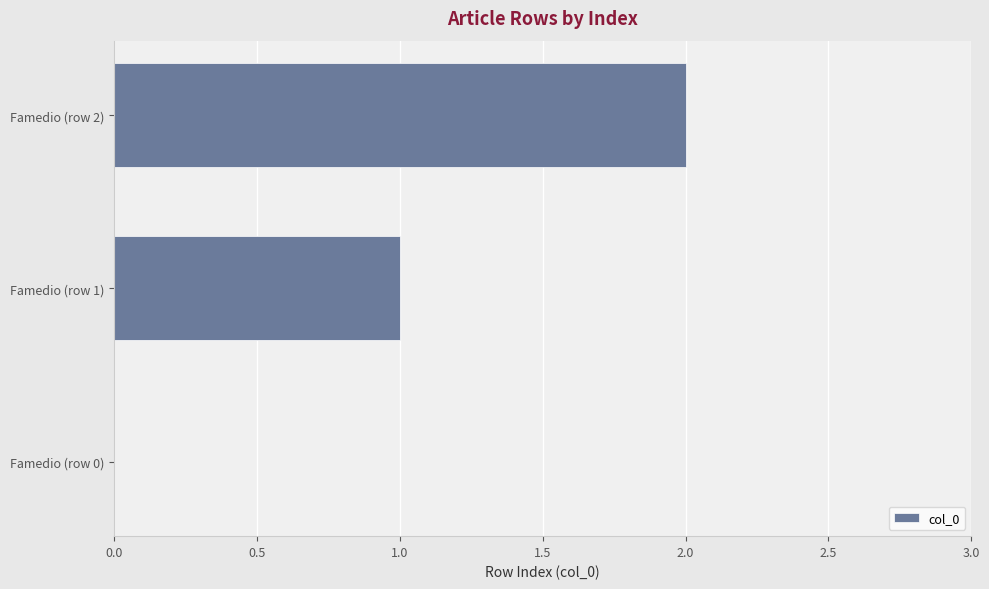

Does the chart contain stacked bars?

No